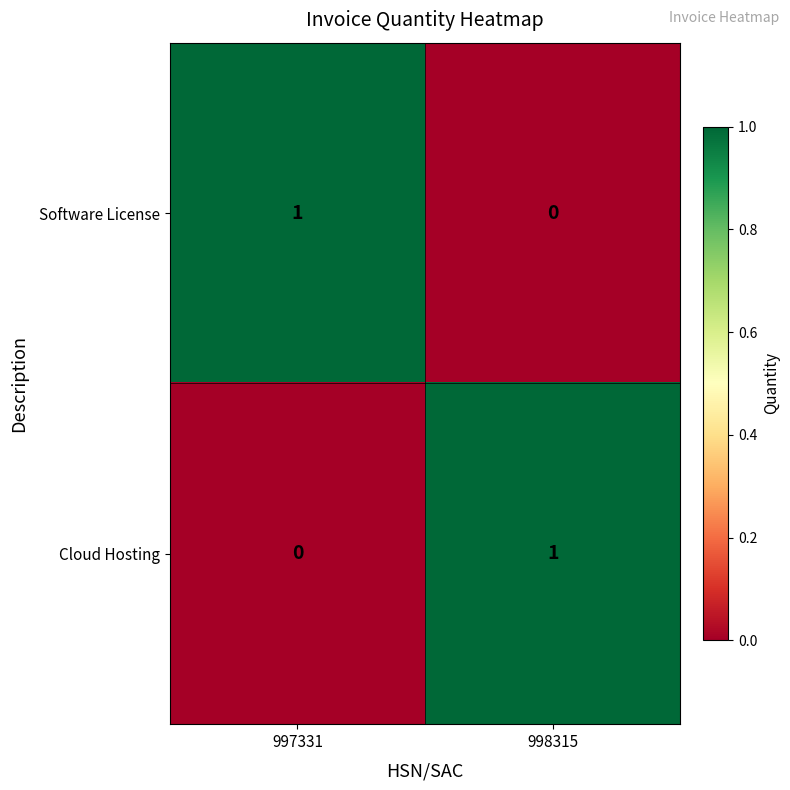

The Software License series shows 0 at 998315. True or false?

True